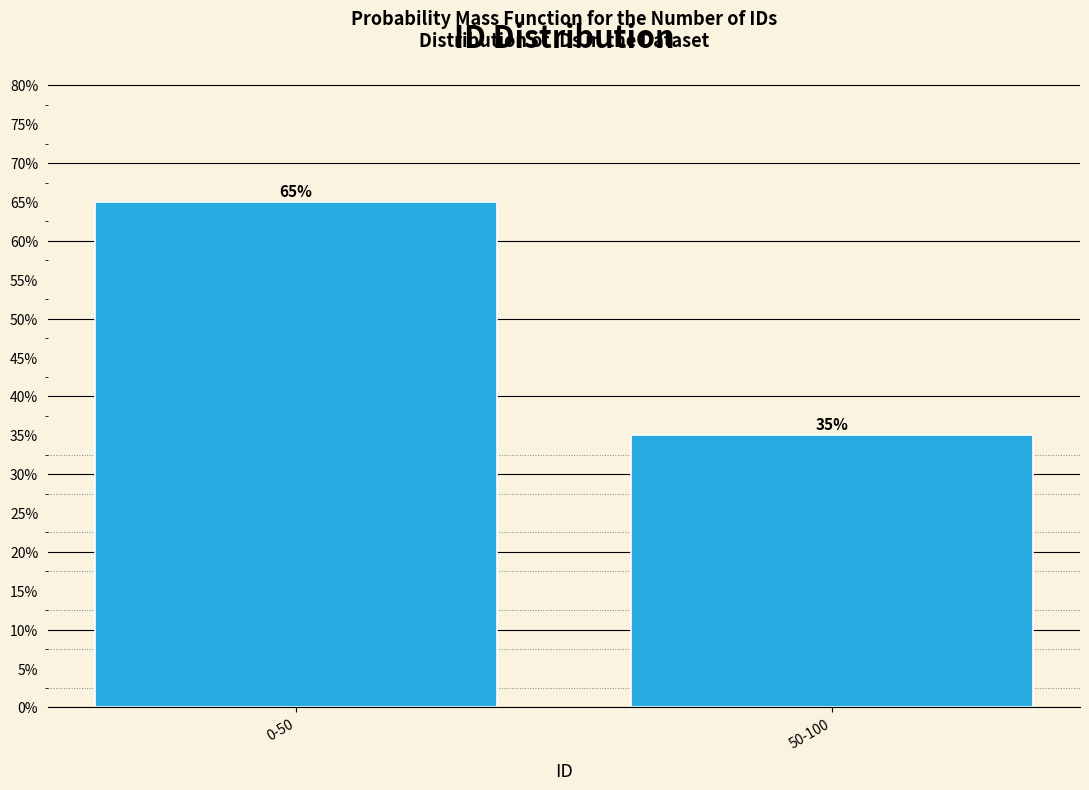

Reading left to right, transcribe all the data shown in this chart.

0-50=65	50-100=35